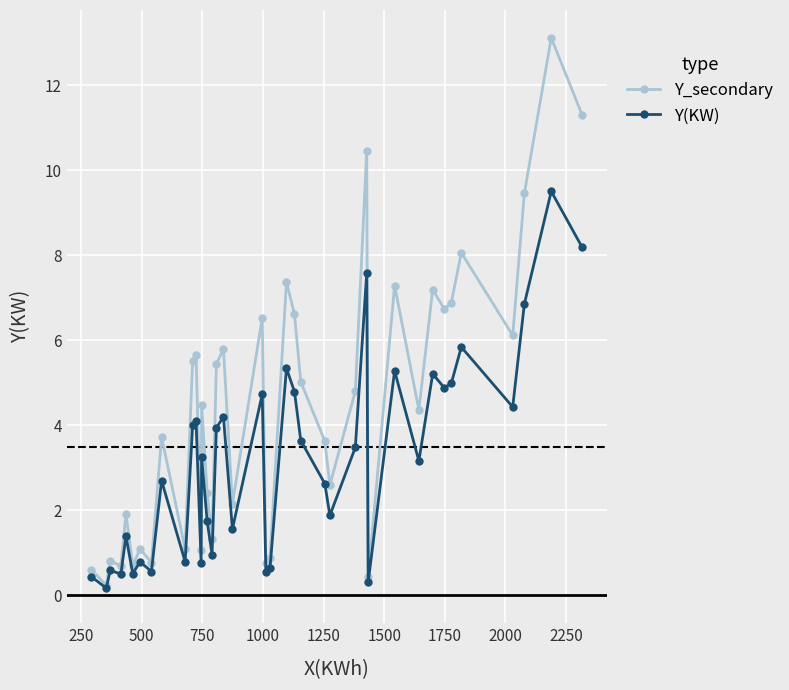

Which series has the widest spread of values?

Y_secondary